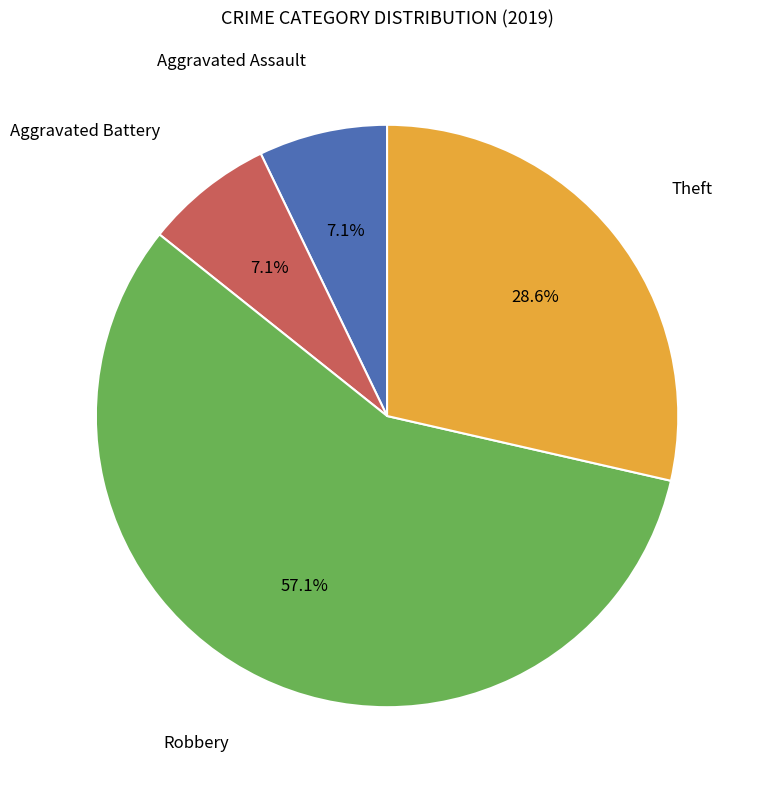

Does any single category account for the majority?

Yes